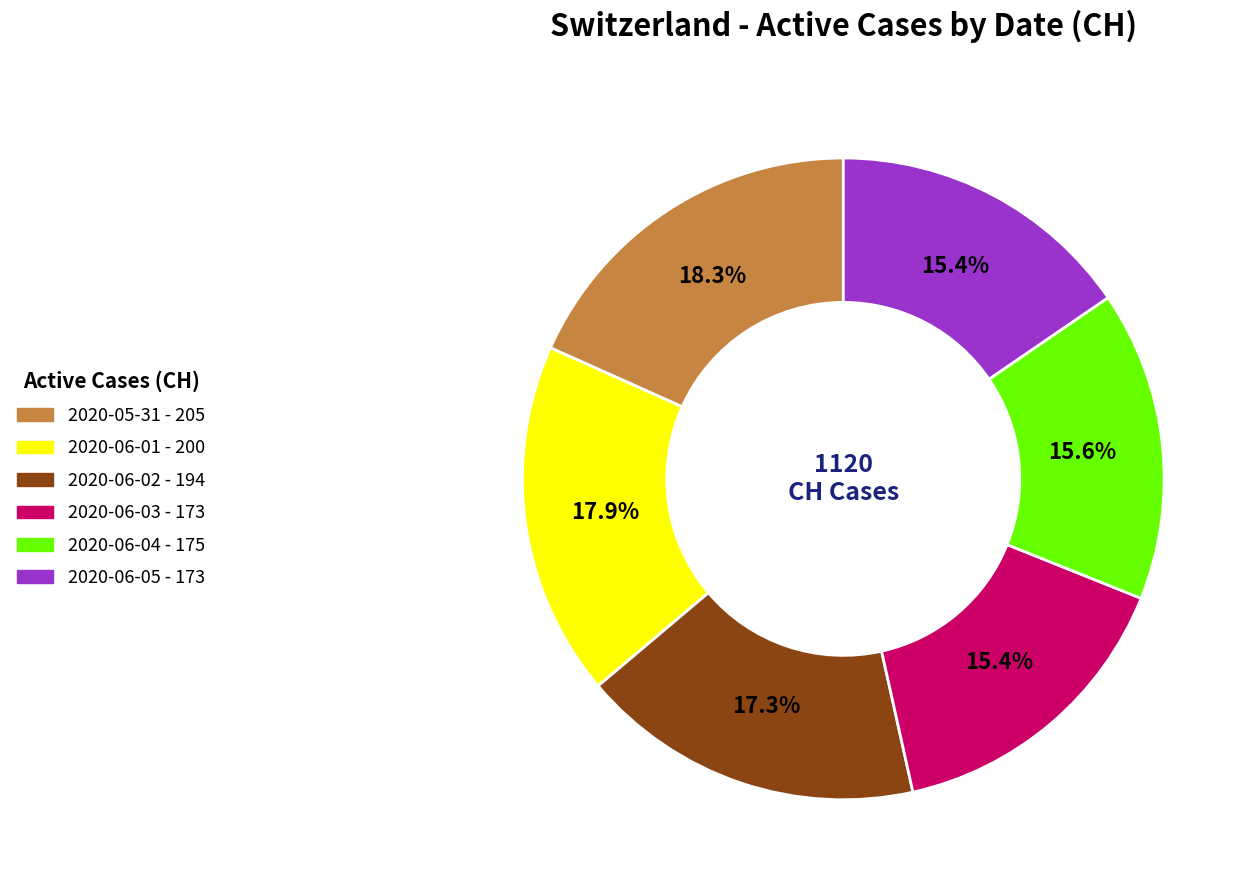

Is there any slice that represents more than half of the pie?

No